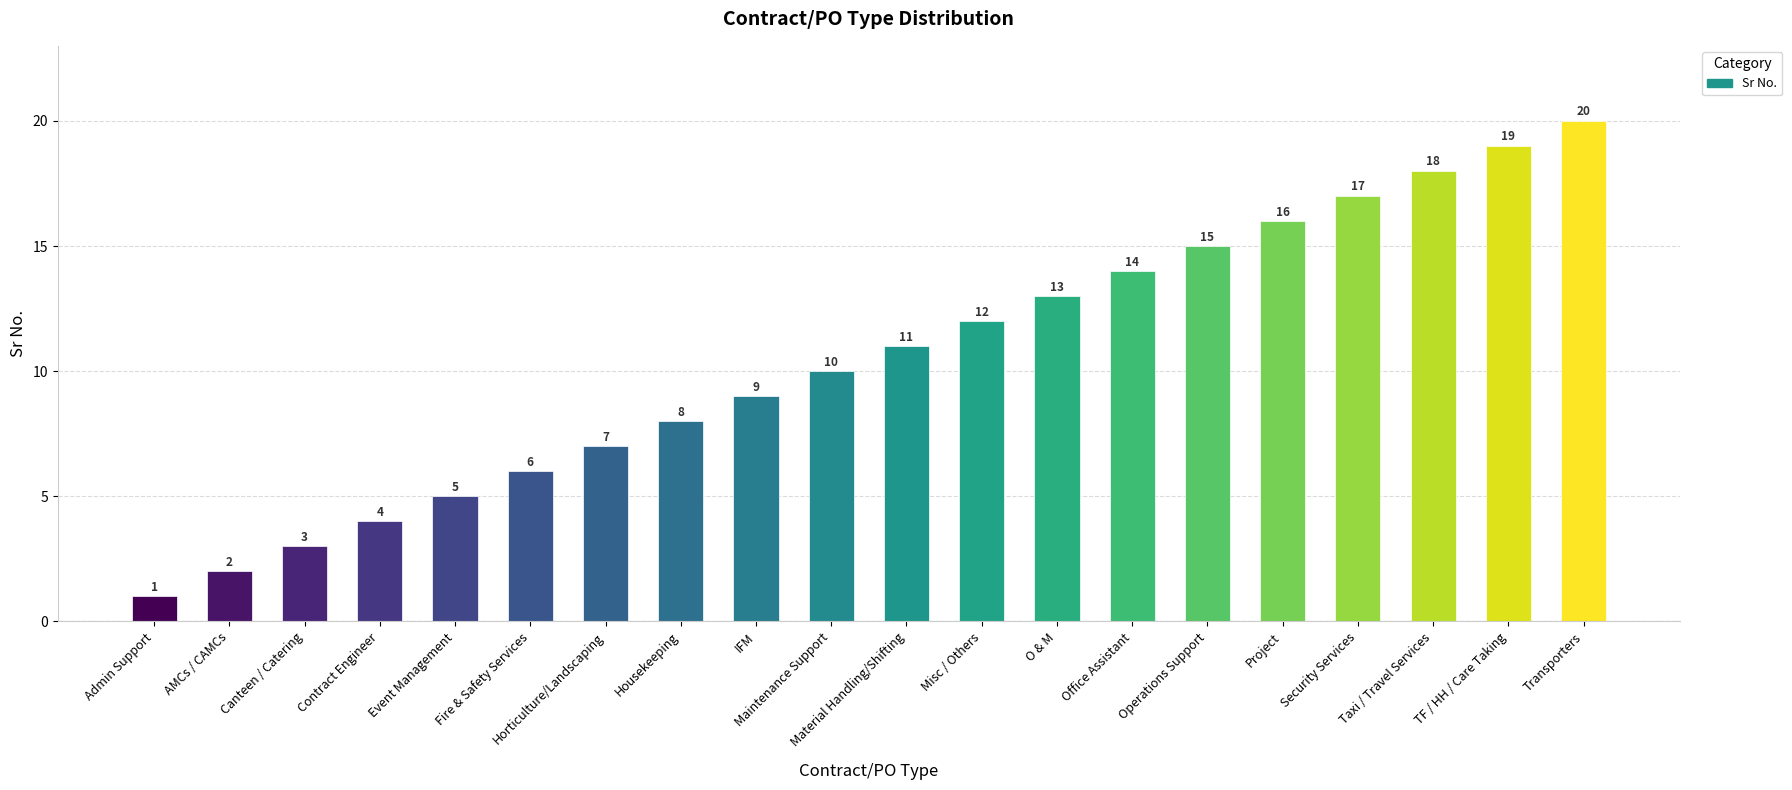

What is the label of the 18th bar from the left?

Taxi / Travel Services